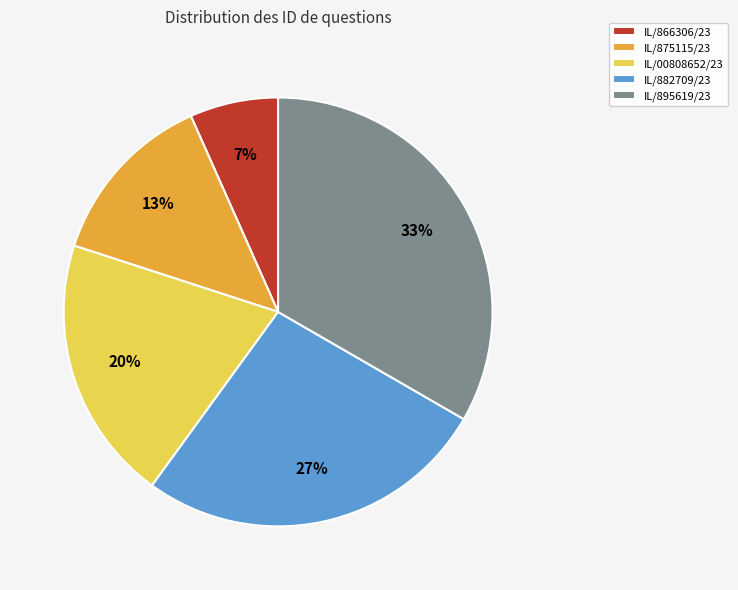

What is the largest slice in the pie chart?

IL/895619/23